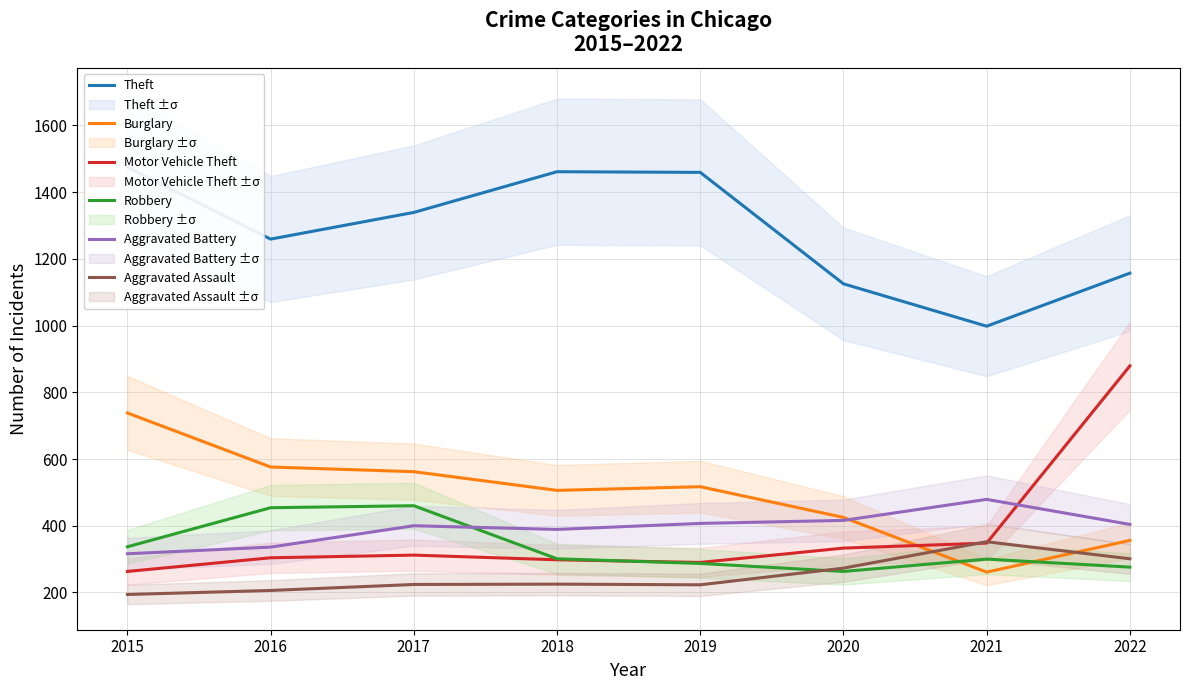

Is this an area chart (filled region under the line)?

No